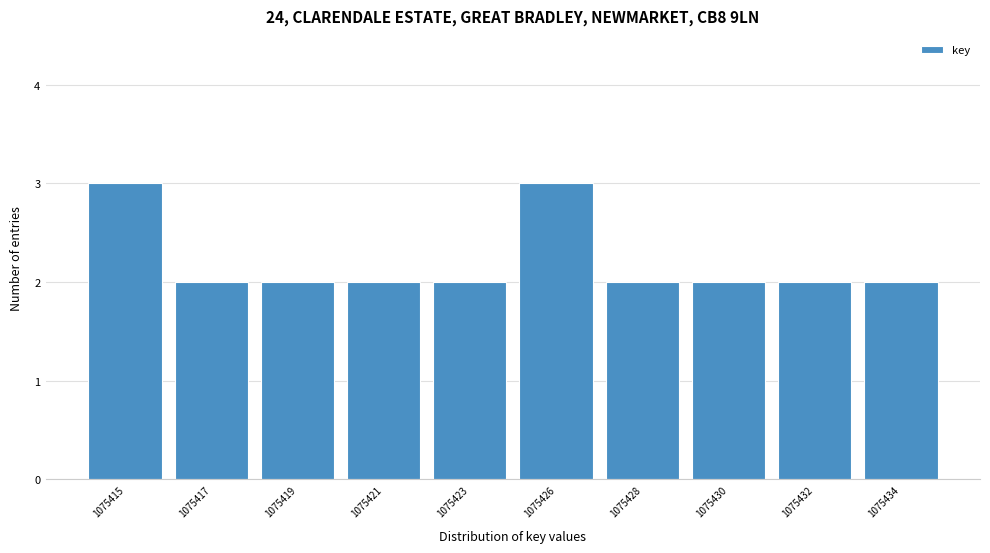

Reading right to left, extract all data points from this chart.

1075434=2	1075432=2	1075430=2	1075428=2	1075426=3	1075423=2	1075421=2	1075419=2	1075417=2	1075415=3